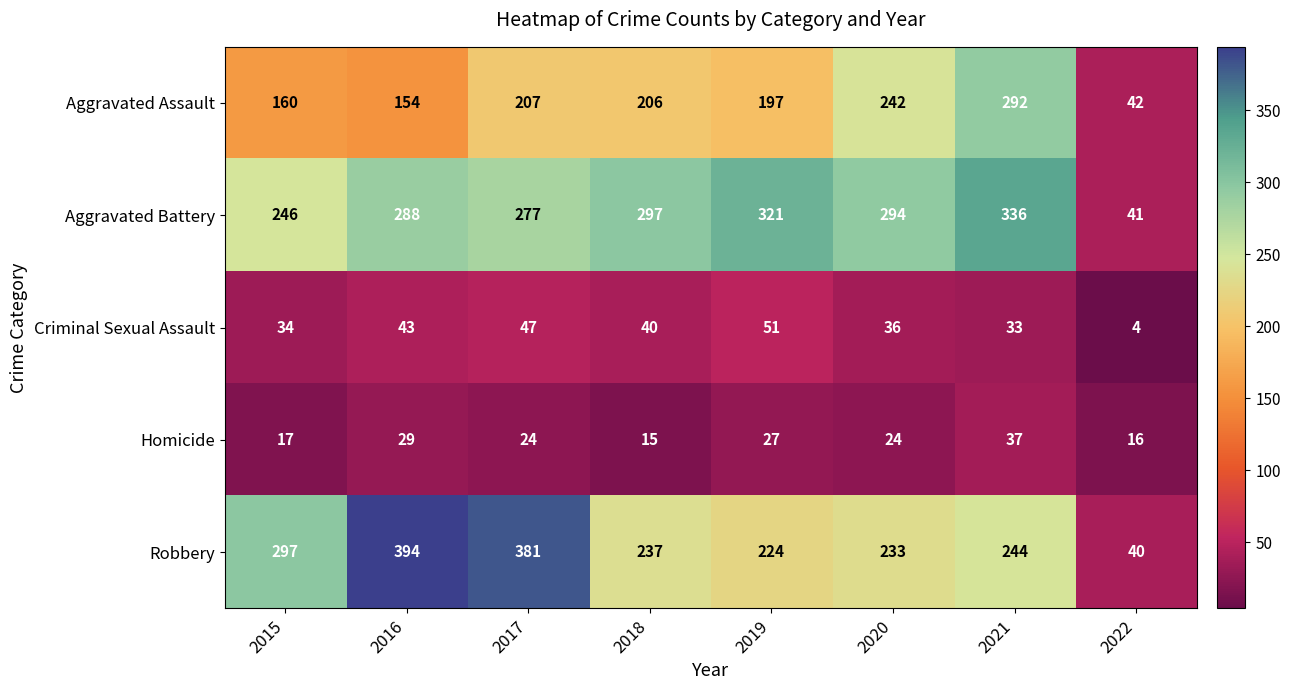

How many categories are shown in the chart?

8